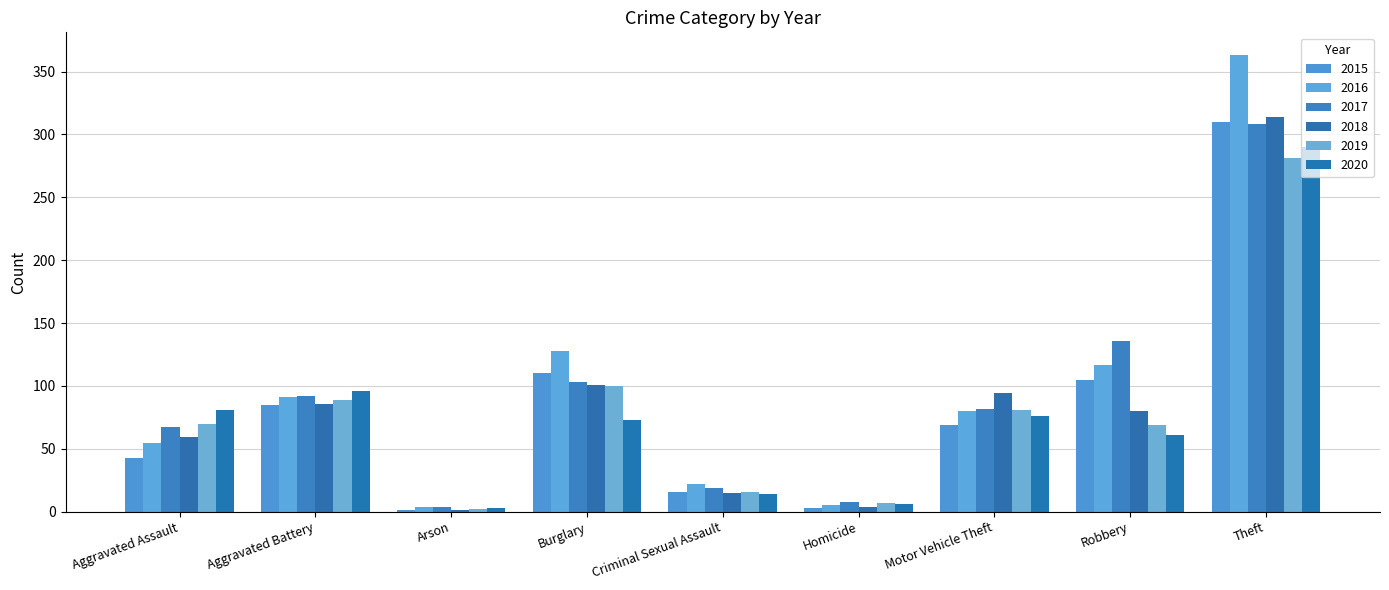

Is the value of 2020 at Theft greater than the value of 2019 at Burglary?

Yes